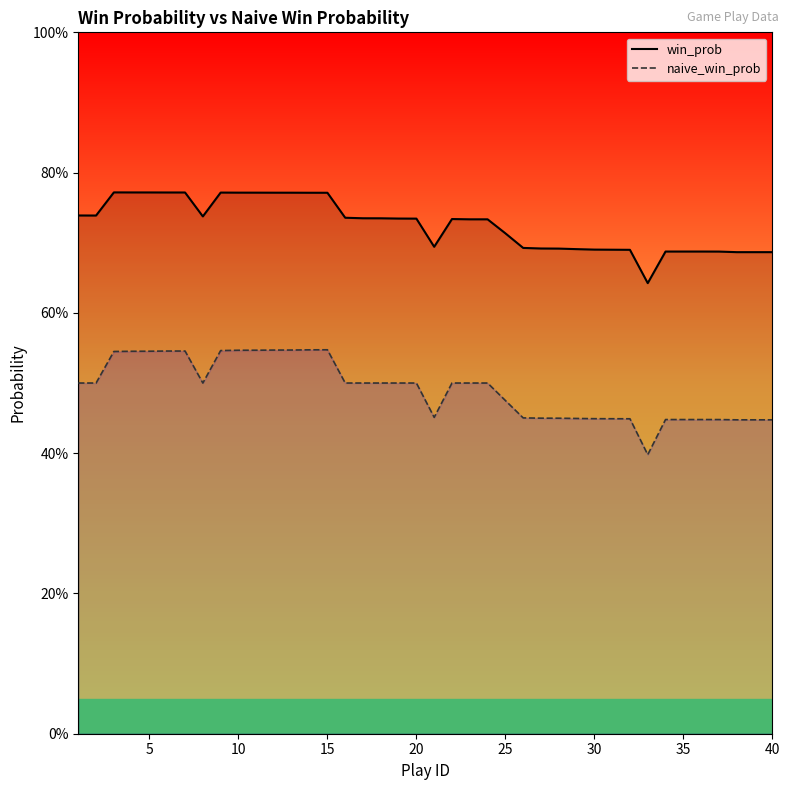

True or false: win_prob and naive_win_prob cross at least once.

False